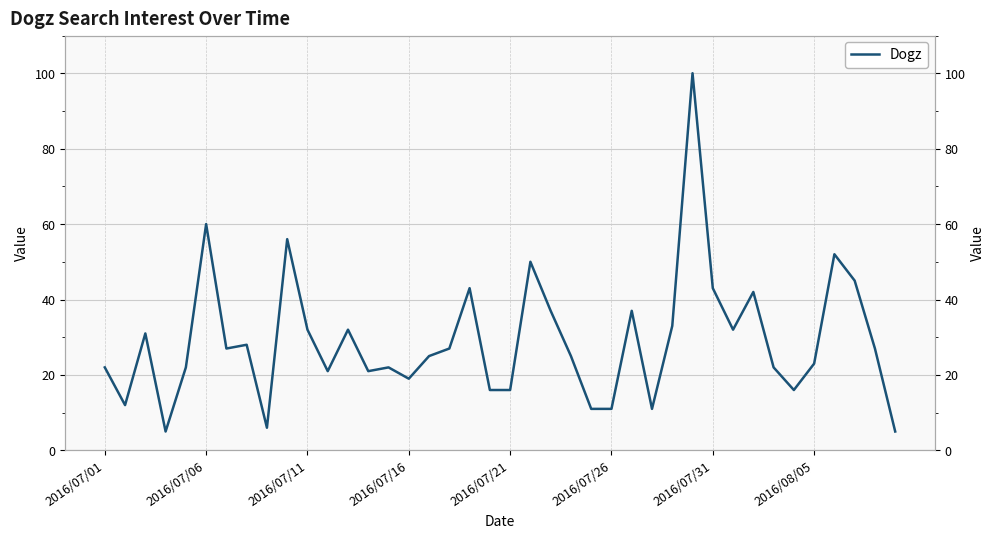

Reading left to right, what are all the values shown in this chart?

22	12	31	5	22	60	27	28	6	56	32	21	32	21	22	19	25	27	43	16	16	50	37	25	11	11	37	11	33	100	43	32	42	22	16	23	52	45	27	5